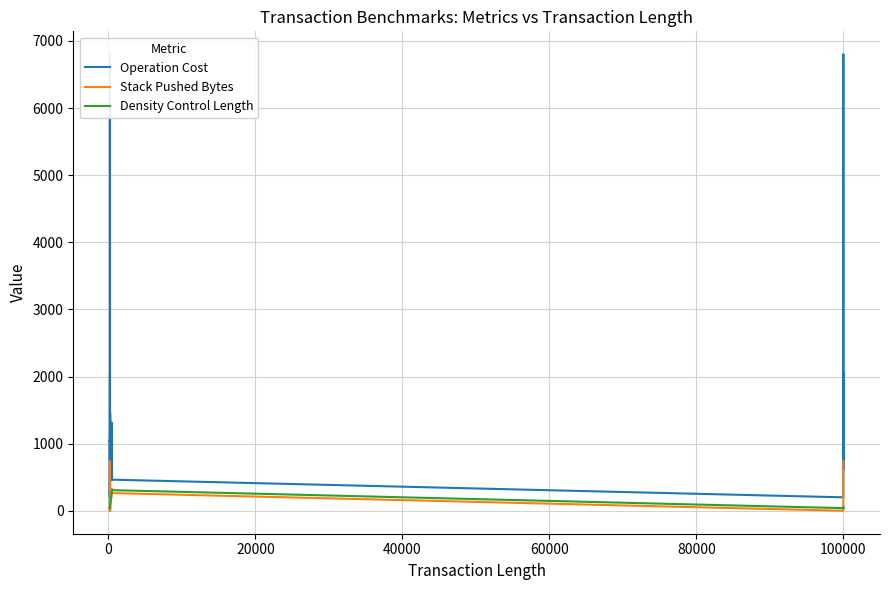

True or false: Operation Cost and Stack Pushed Bytes intersect in this chart.

False